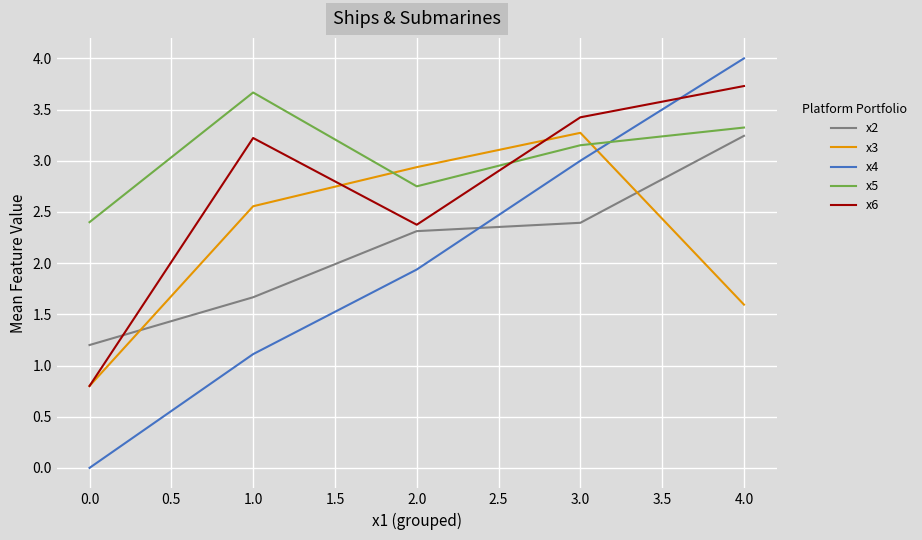

What position from the left is 2.0?

3